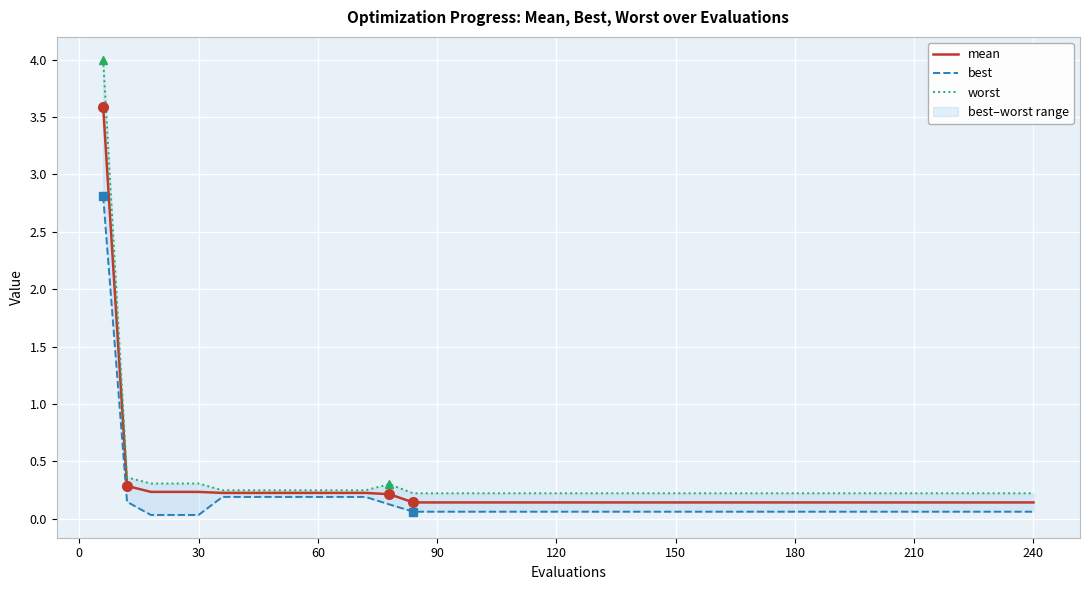

True or false: worst and best intersect in this chart.

False